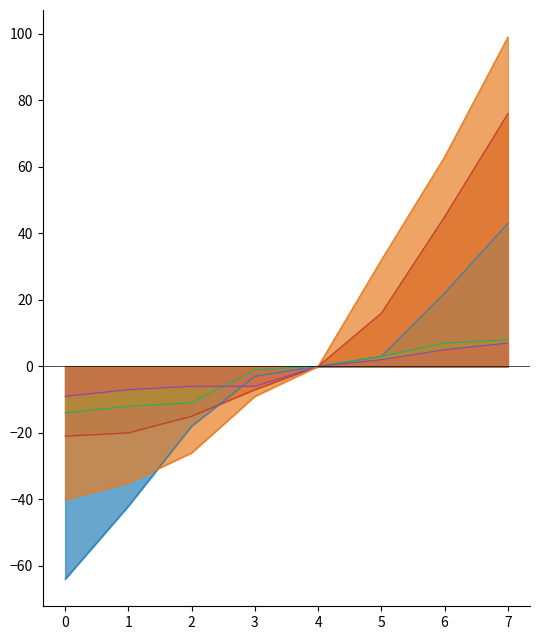

What is the total value across all series at 1?

-116